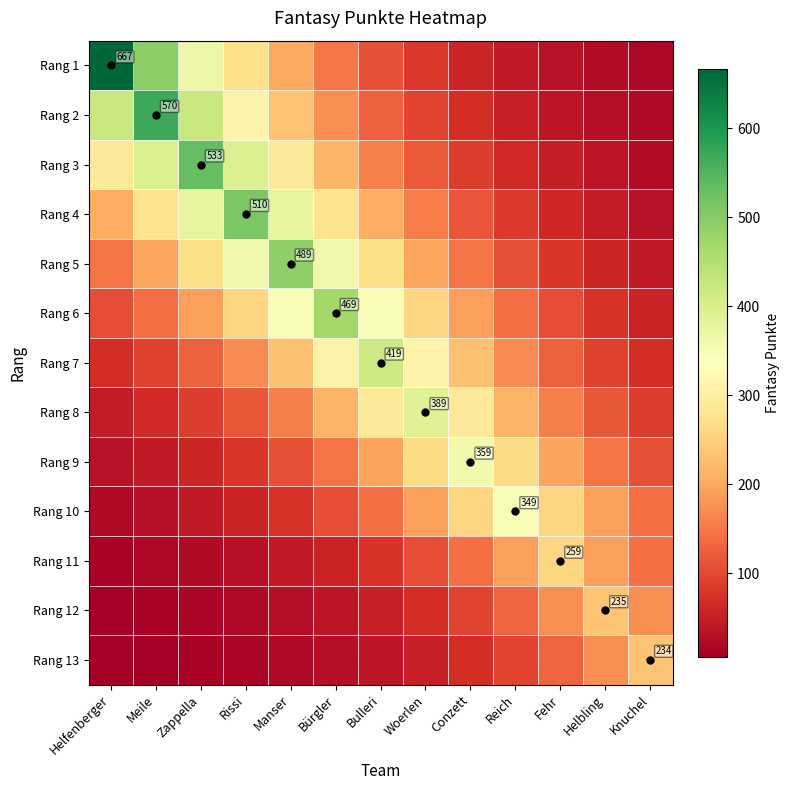

At which category does the chart reach its peak across all series?

Helfenberger